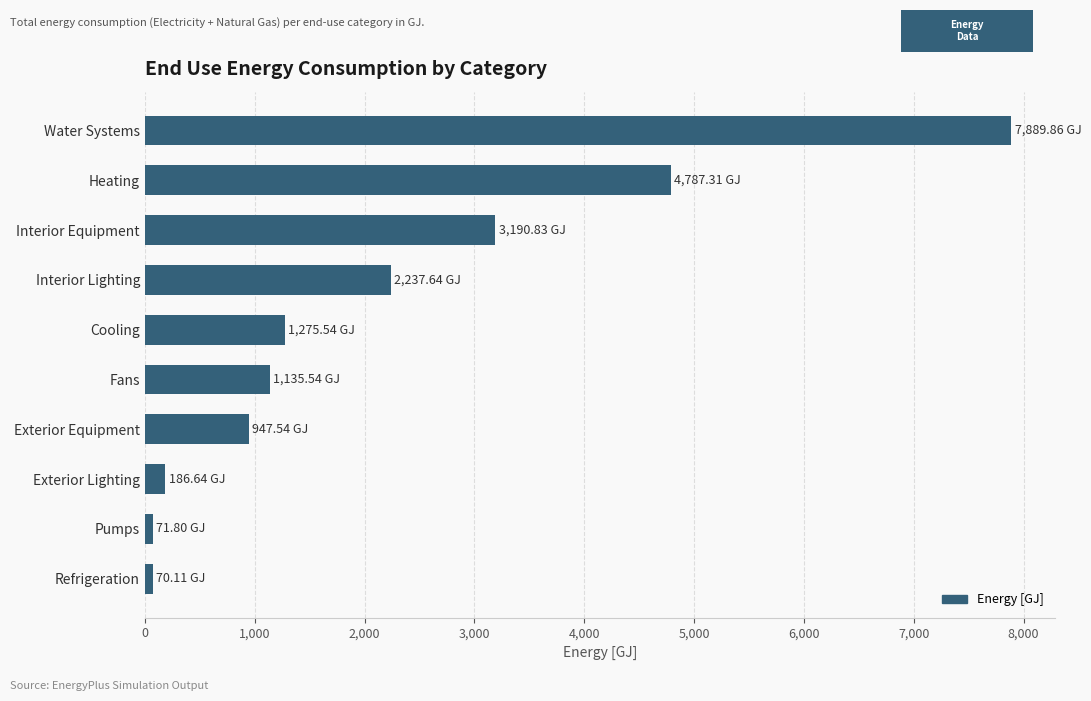

Which has a higher value, Refrigeration or Heating?

Heating